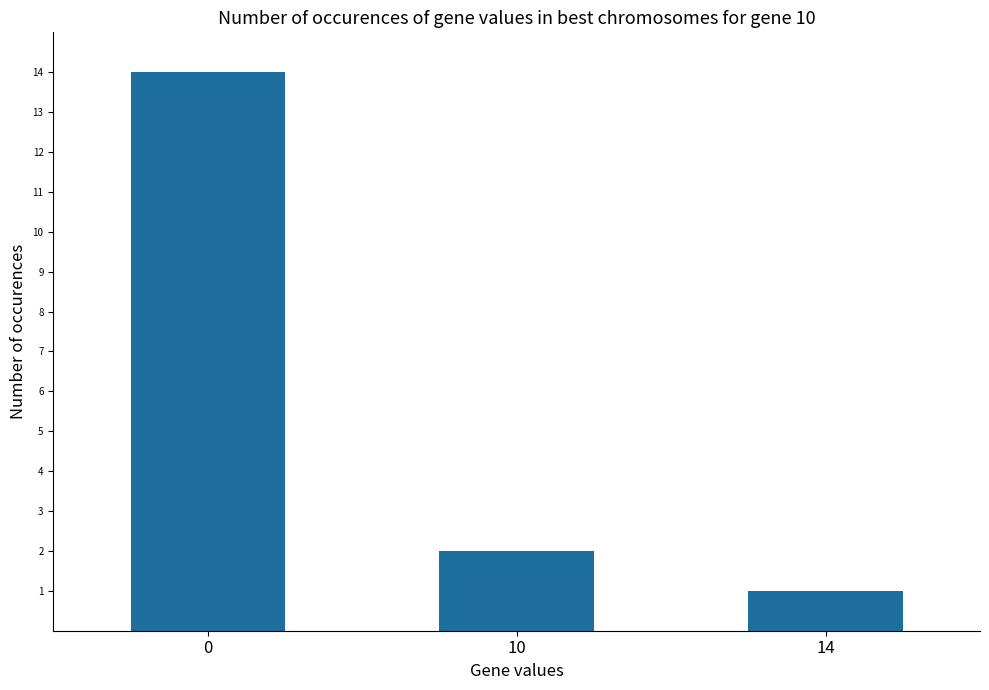

What is the value of the 1st bar from the left?

14